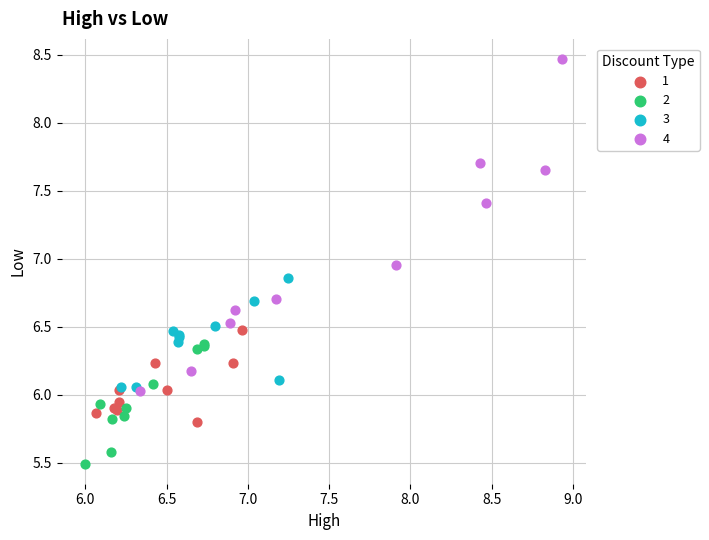

Which series contains the highest Y value?

4